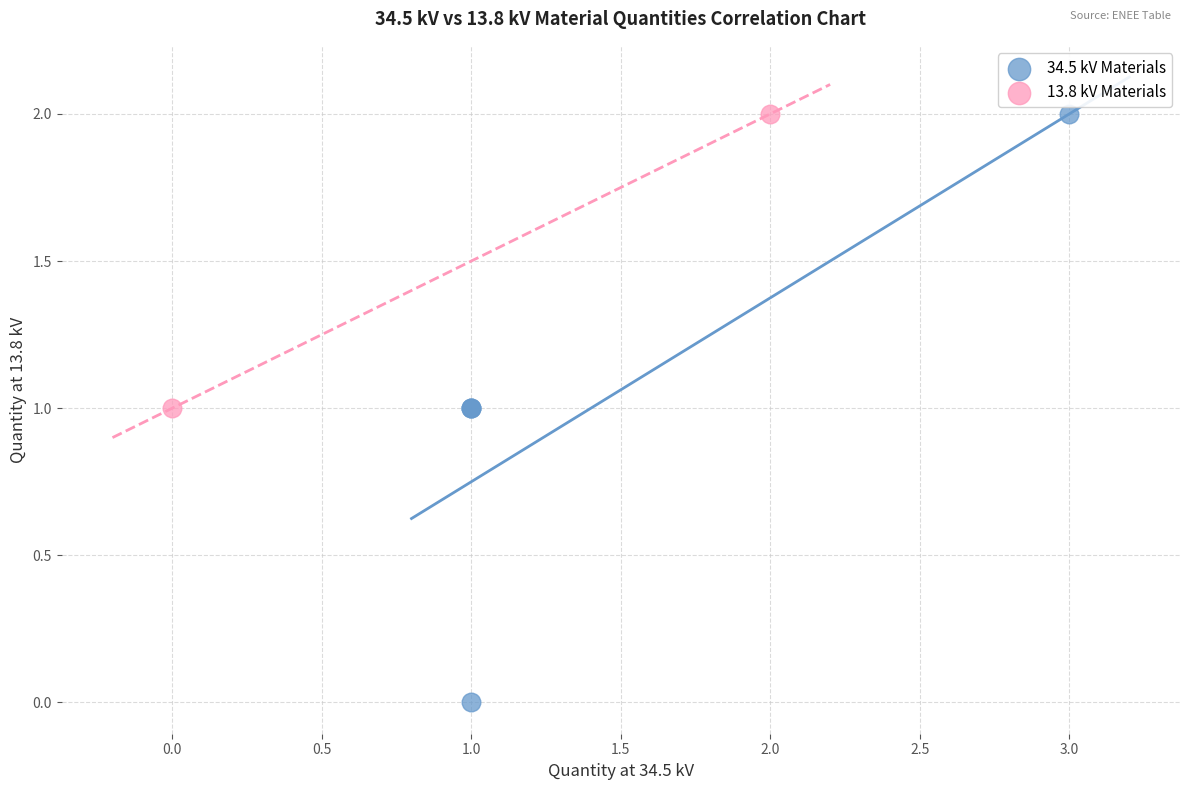

What are all the series names shown in the legend?

34.5 kV Materials, 13.8 kV Materials